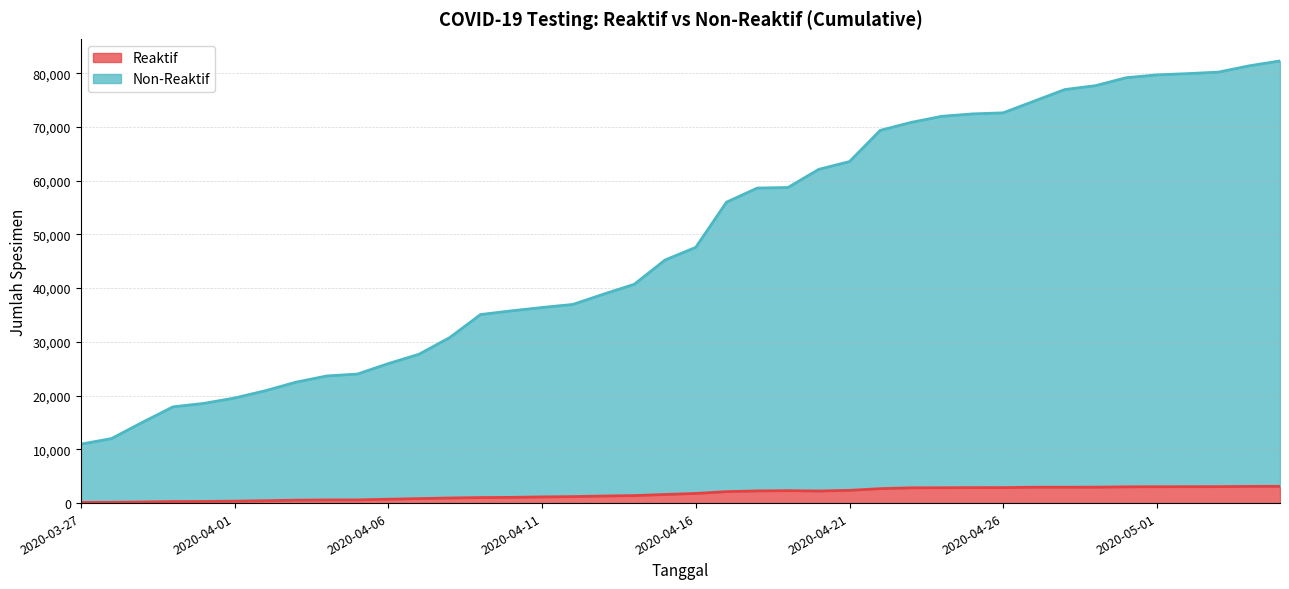

In Reaktif, how many points are higher than both neighbors (excluding endpoints)?

1